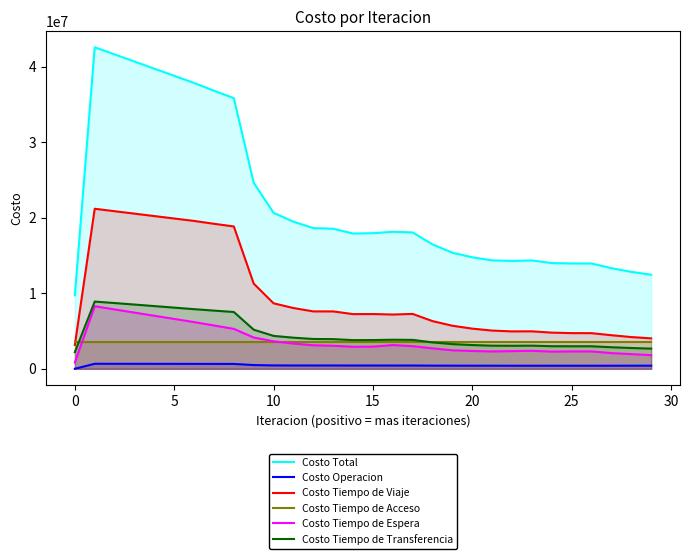

What is the minimum value for Costo Tiempo de Acceso?

3542008.9